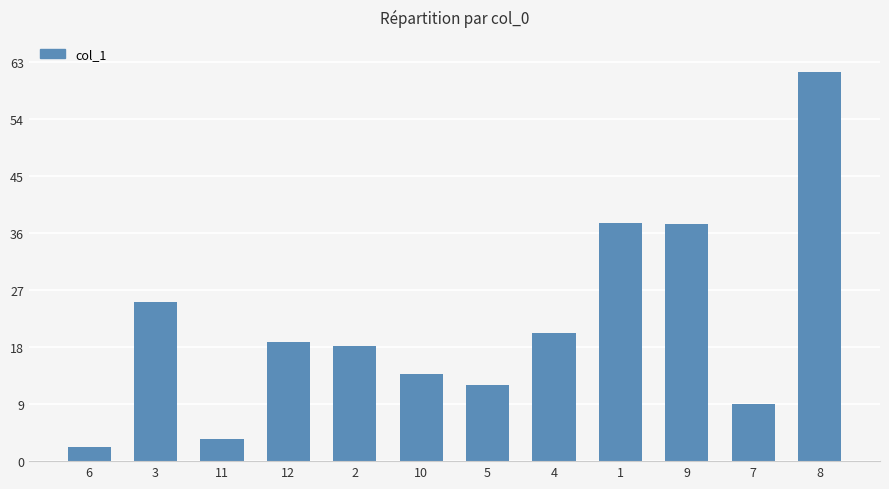

Where does the data first go above 18?

3